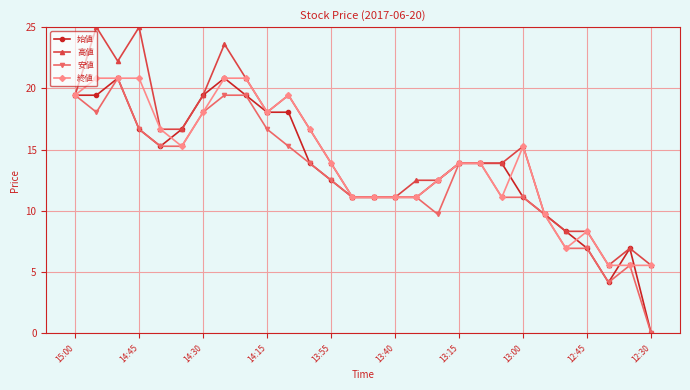

At how many categories does at least one series exceed 5?

28